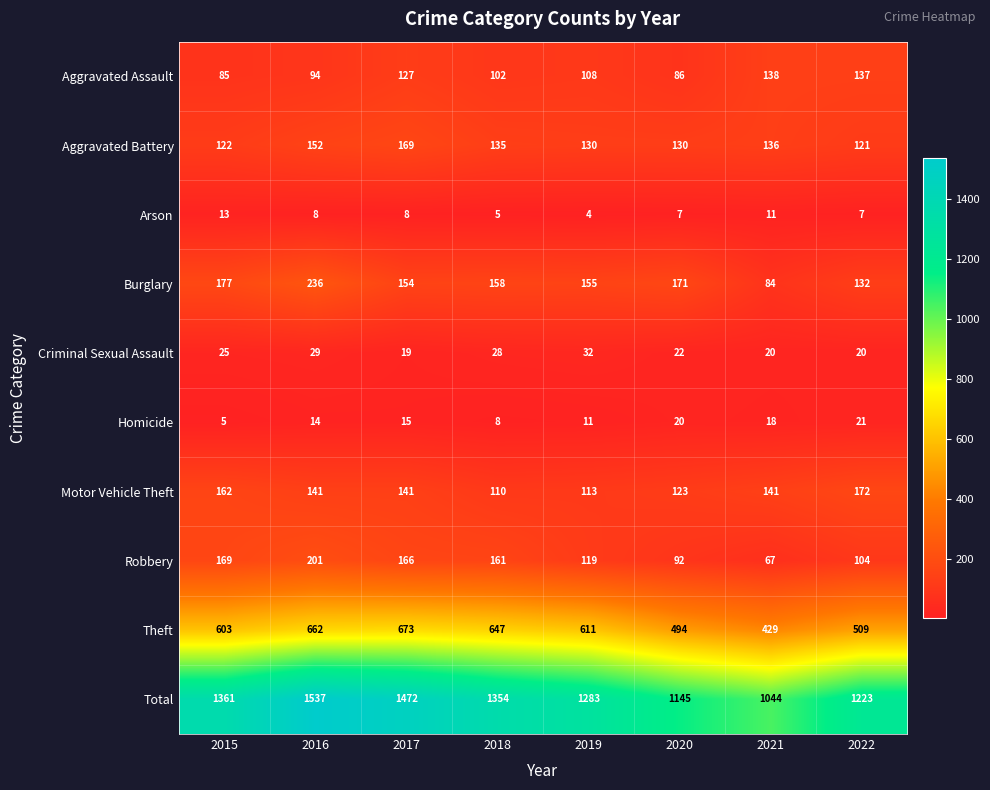

Is it true that Burglary equals 86 at 2015?

False